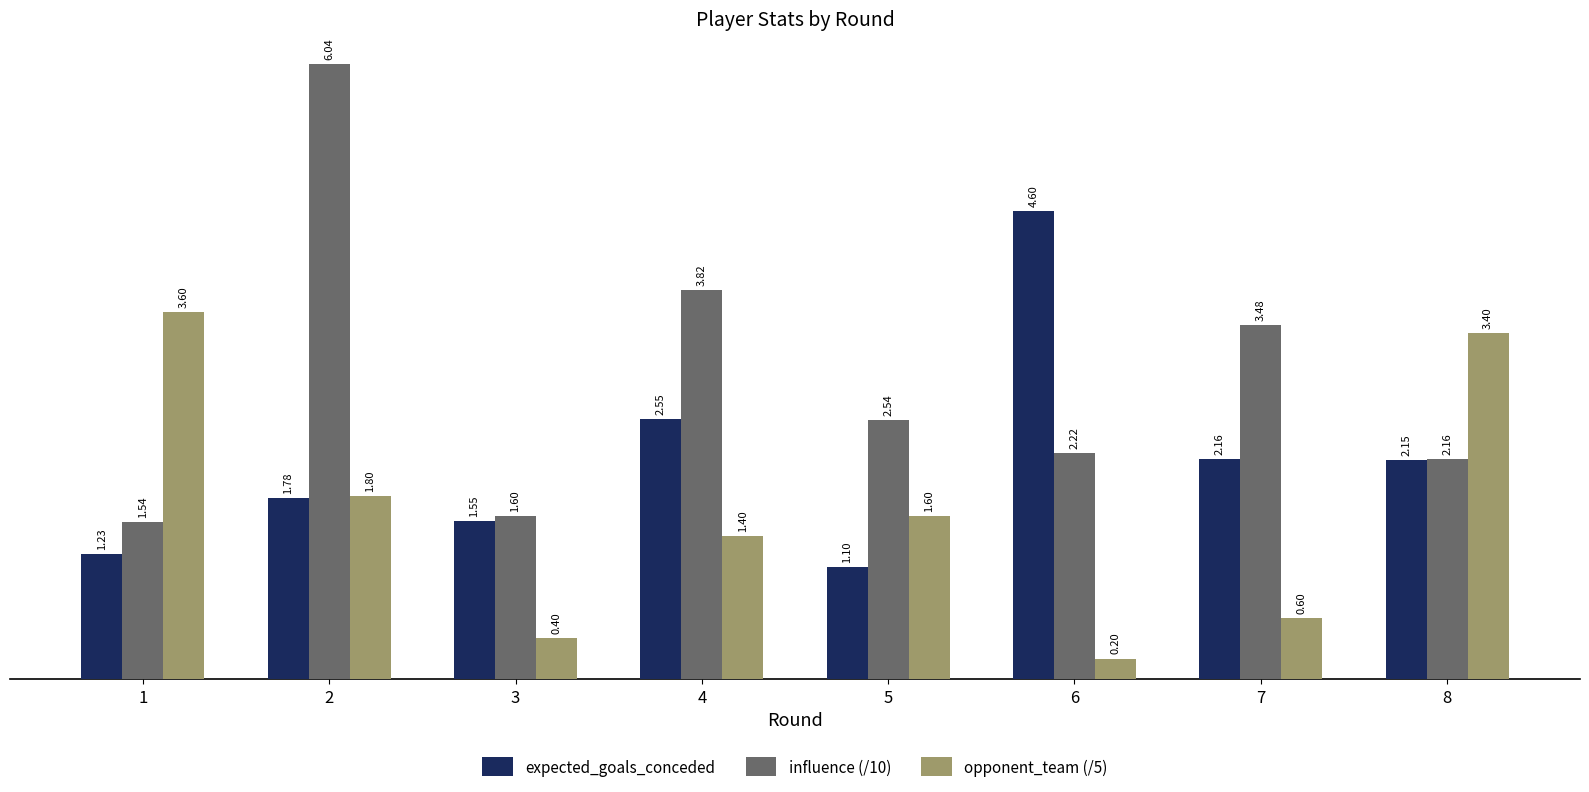

What is the difference between the highest and lowest values at 1?

2.4